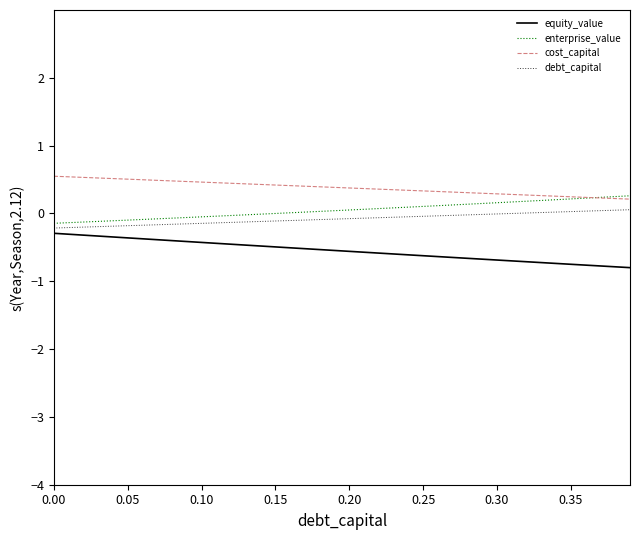

What is the average value of the debt_capital series?

-0.1